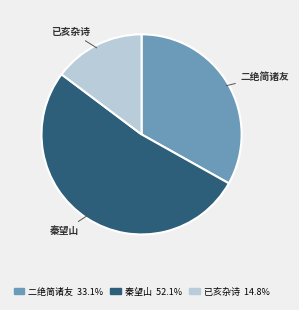

Rank the categories by value from lowest to highest.

已亥杂诗, 二绝简诸友, 秦望山